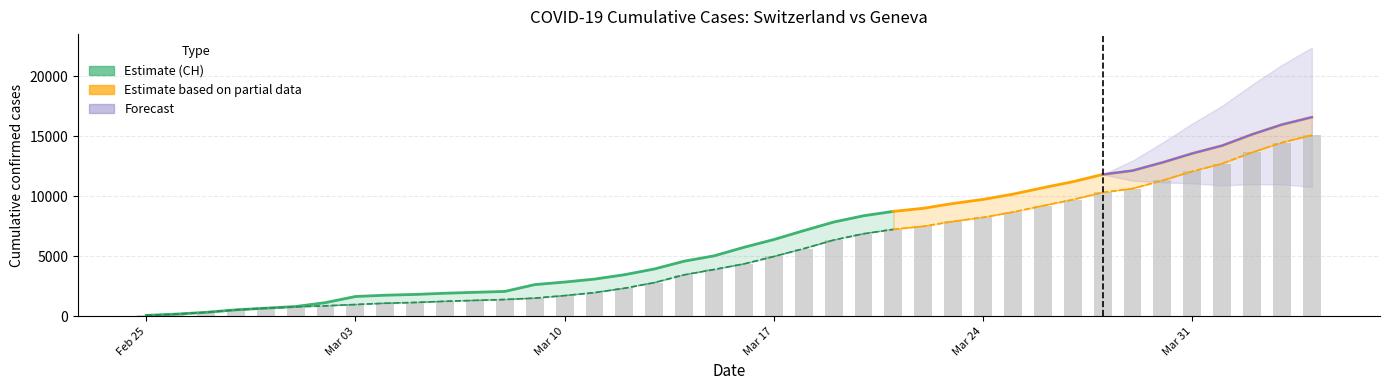

What is the label of the 35th bar from the left?

2020-03-30